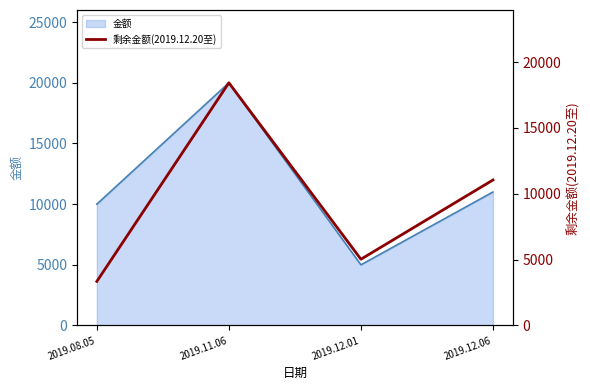

Reading left to right, what are all the values shown in this chart?

3349.1	18432.2	5031.5	11050.0